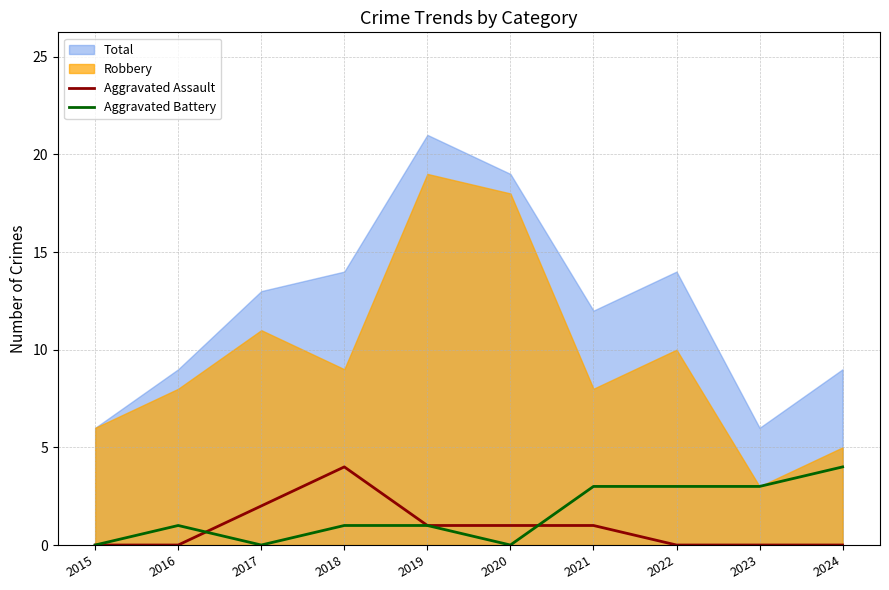

Does the chart display data point markers on the line(s)?

No